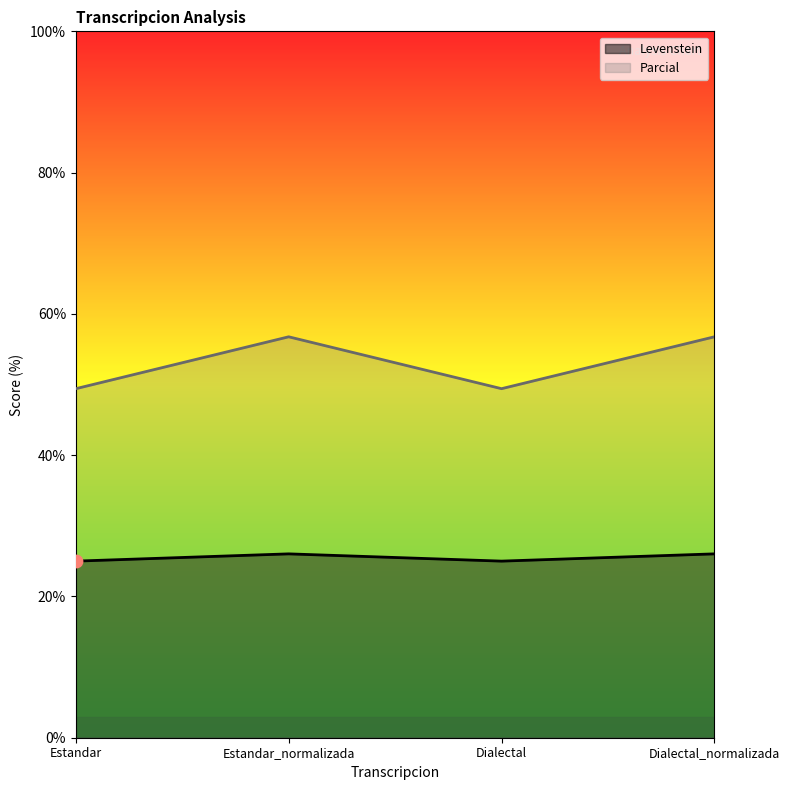

Which series reaches the minimum Y coordinate?

Levenstein